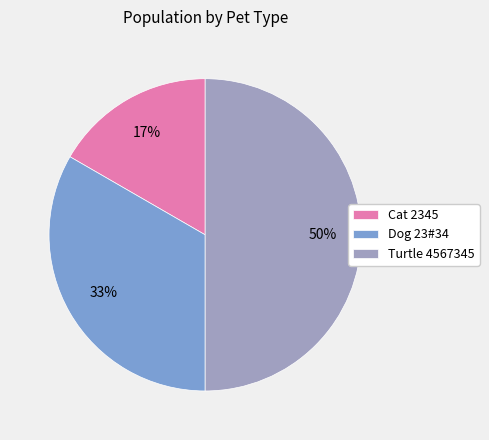

To the nearest percent, what percentage of the pie is Dog 23#34?

33%